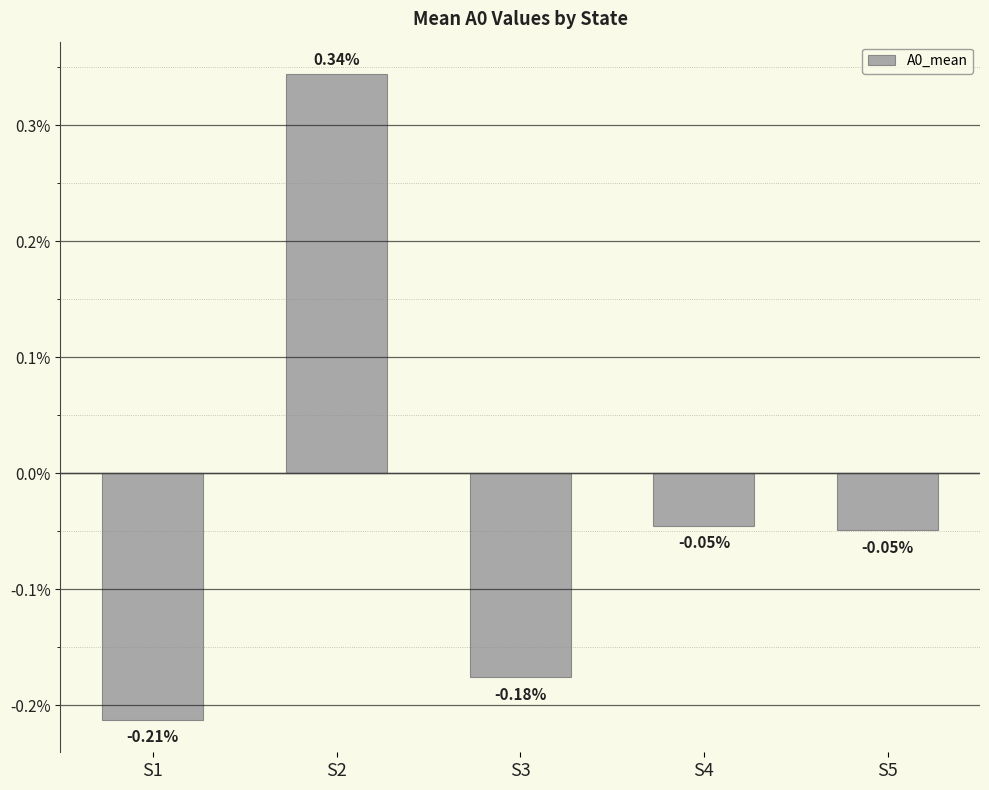

Where does the data first go above 0?

S2